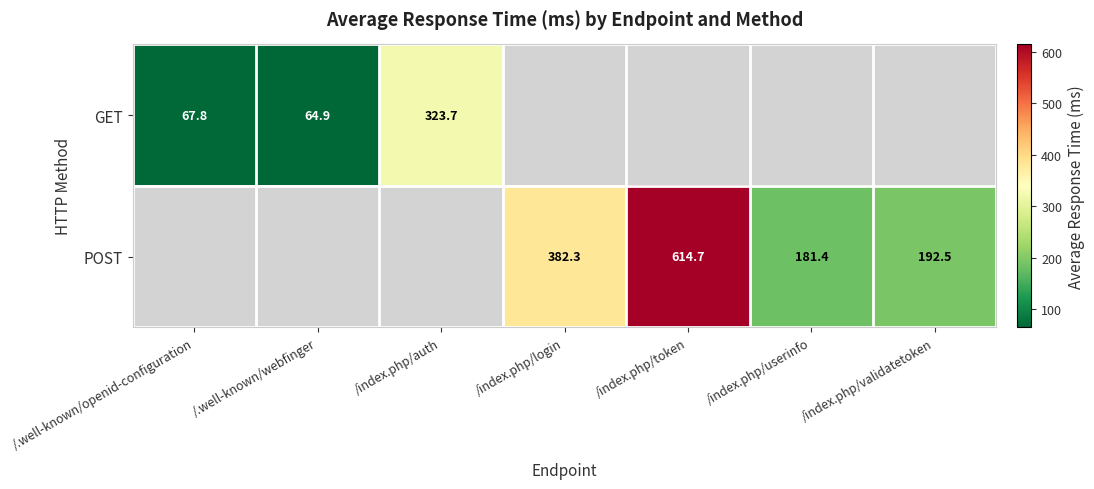

Rank the series at /index.php/userinfo from highest to lowest value.

GET, POST